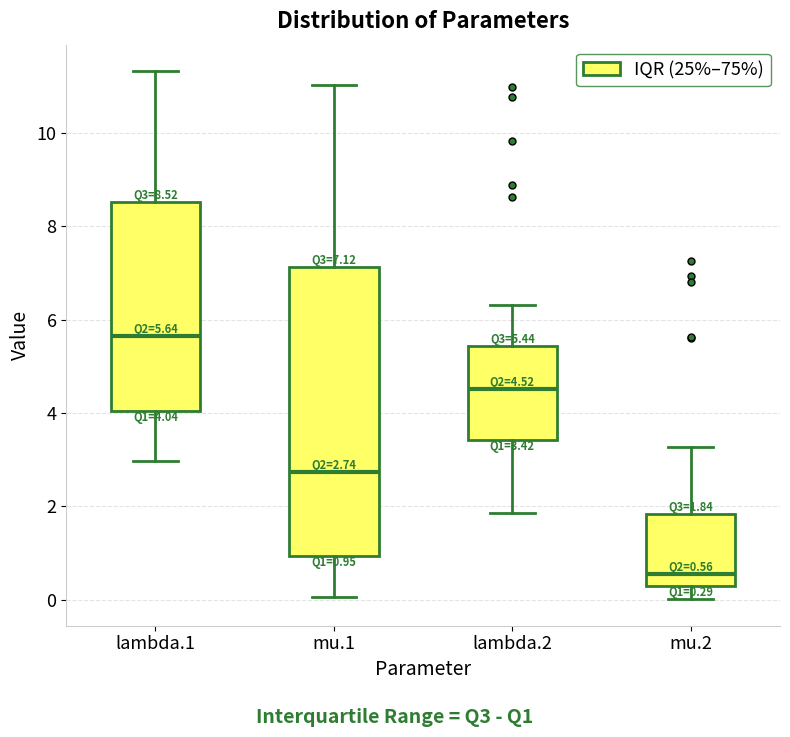

Comparing the boxes themselves (not the whiskers), which one is the tallest?

mu.1